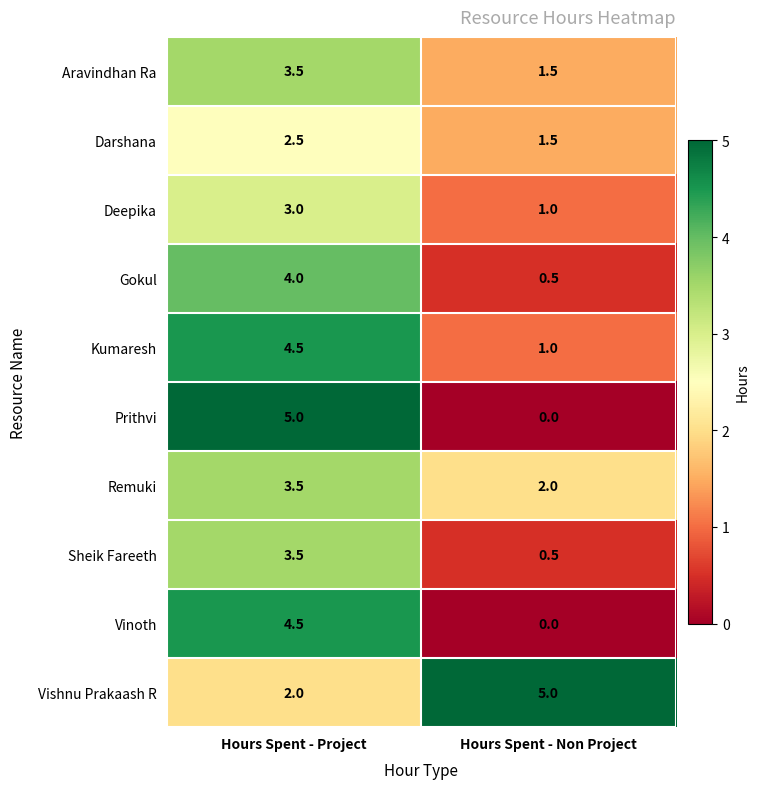

At which label is Vinoth closest to 2?

Hours Spent - Non Project